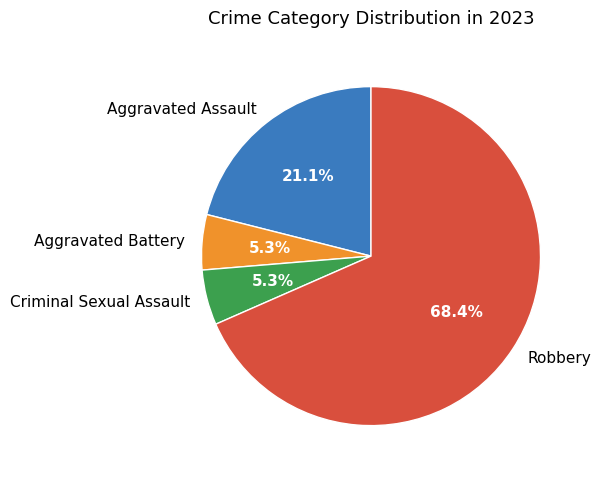

What is the ratio of the value at Aggravated Assault to the value at Robbery?

0.3